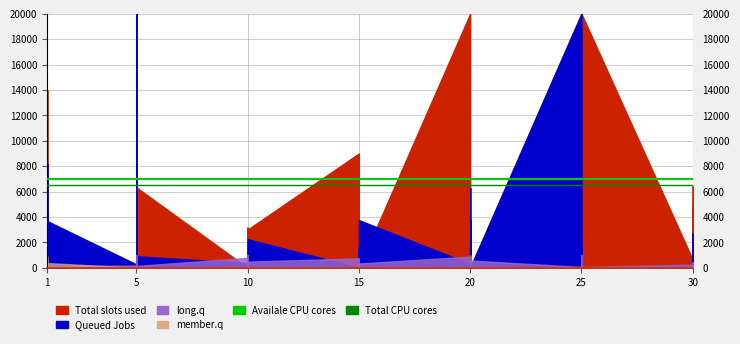

Read the Total CPU cores value at 1.

6500